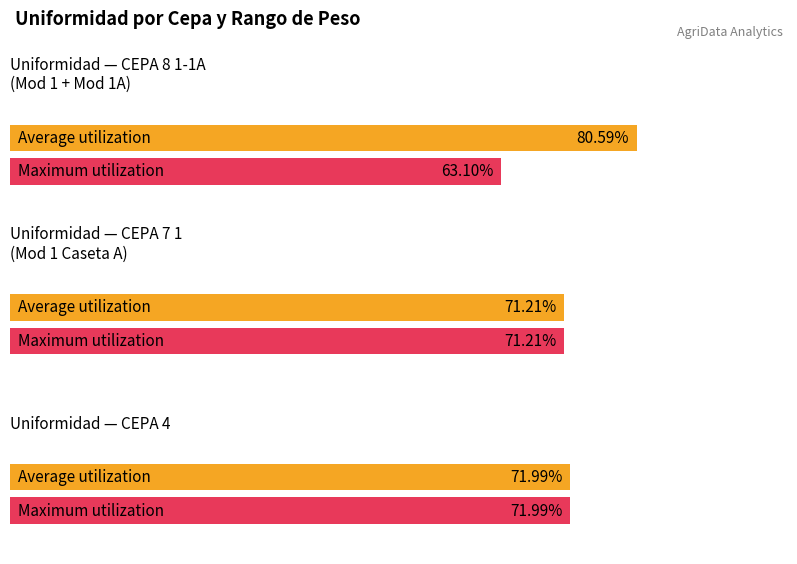

What is the minimum value shown in the chart?

63.1